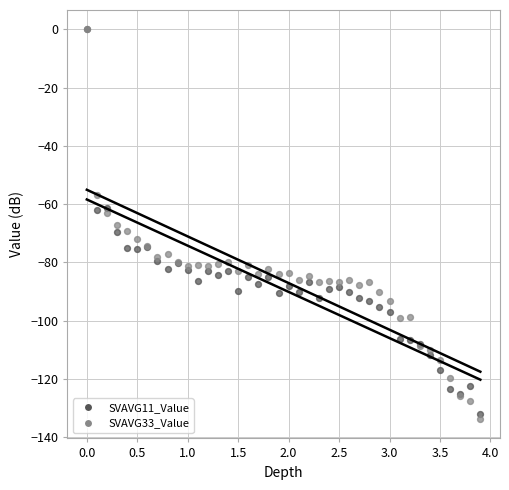

What are all the series names shown in the legend?

SVAVG11_Value, SVAVG33_Value